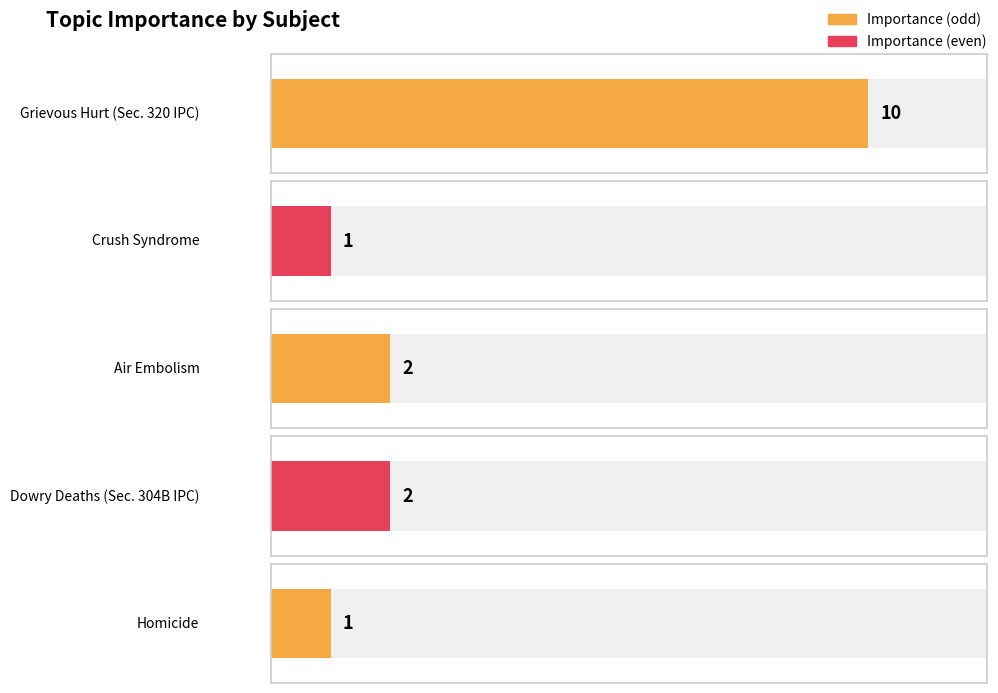

What is the value of the 4th bar from the left?

2